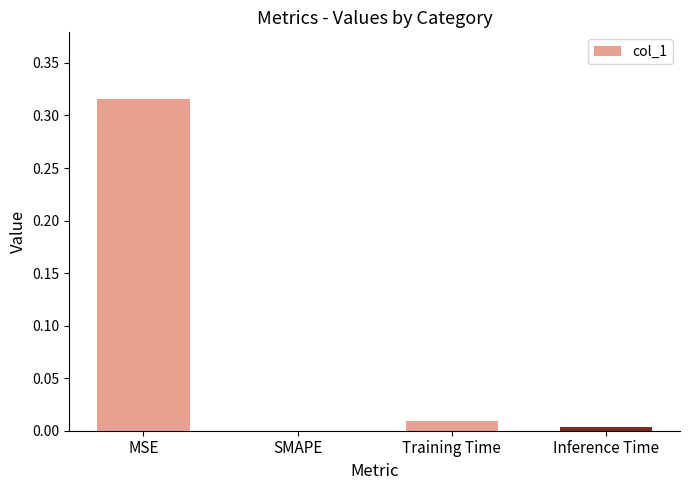

Between MSE and Training Time, which is larger?

MSE